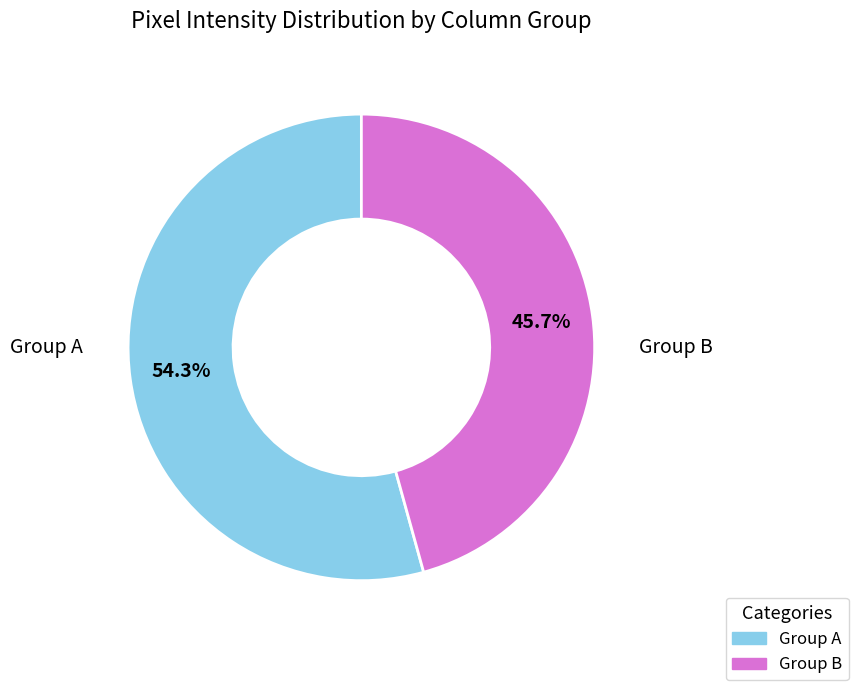

How many segments does this pie chart have?

2